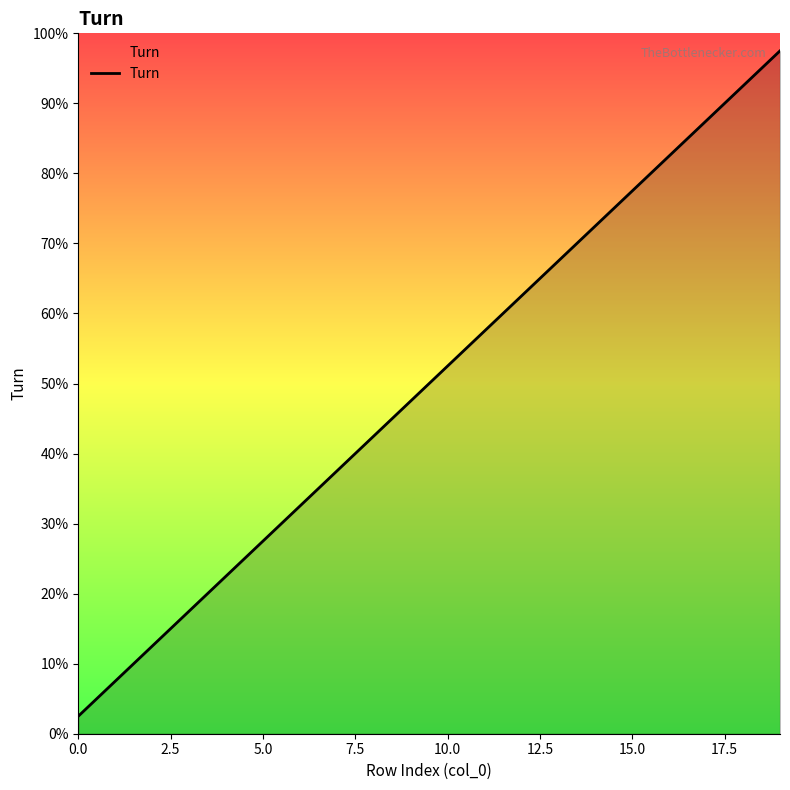

True or false: there are more than 0 points higher than both neighbors.

False